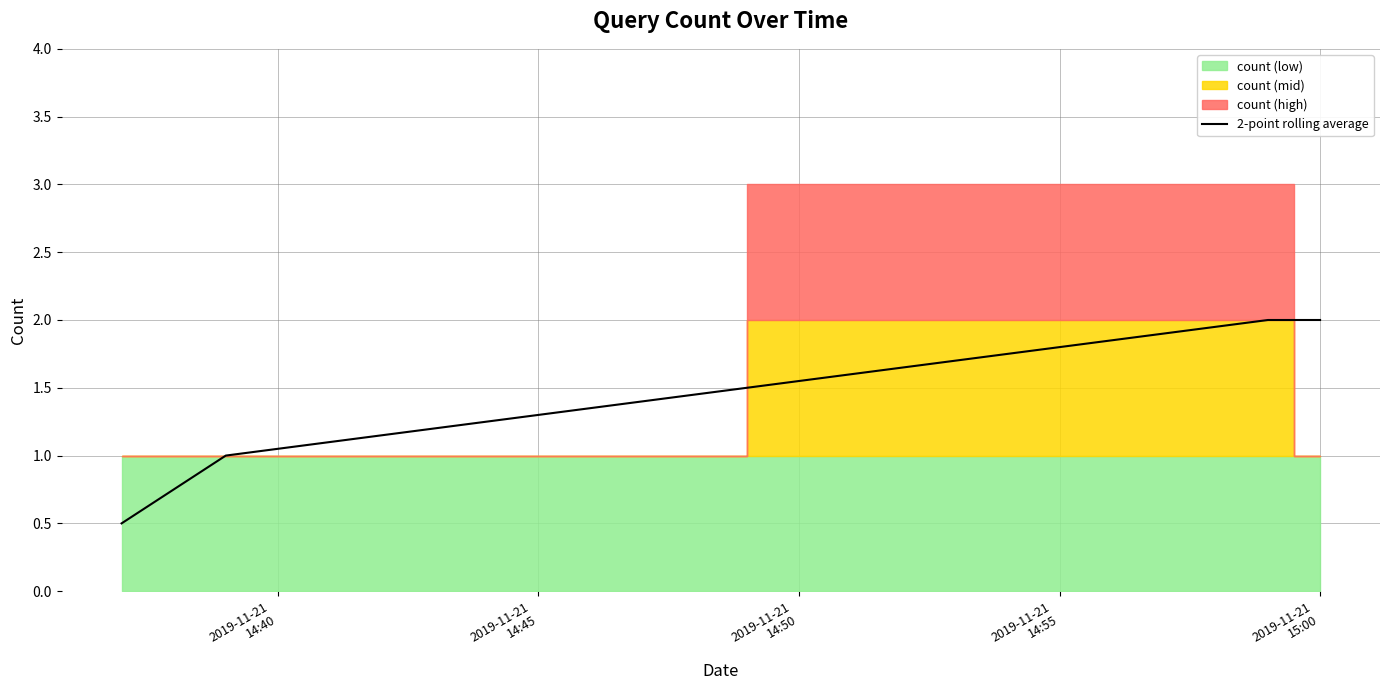

True or false: 2-point rolling average has more than 2 points higher than both neighbors.

False